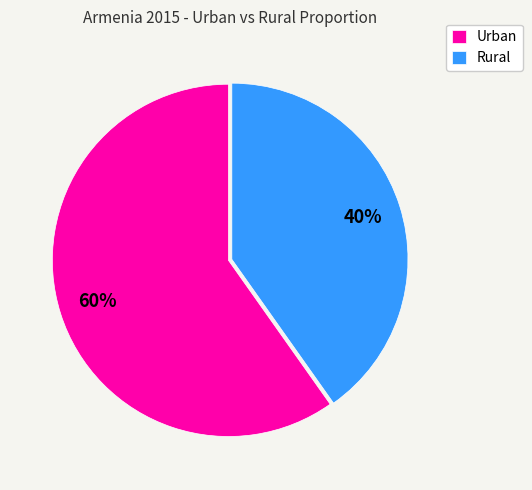

To the nearest percent, what is the difference between the largest and smallest slice percentages?

20%